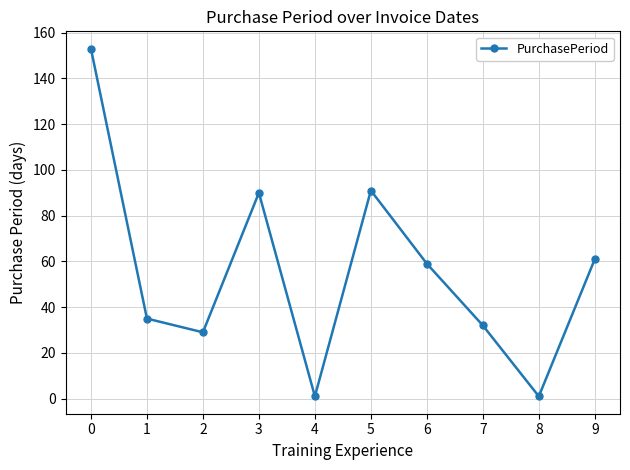

What is the sum of the values at 0 and 4?

154